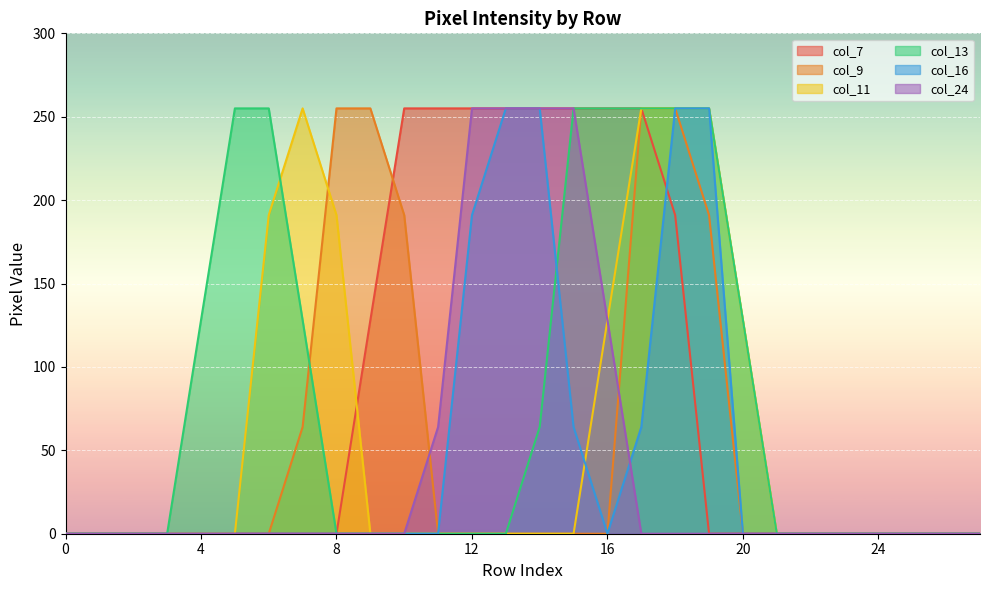

At which label is col_13 closest to 127?

4